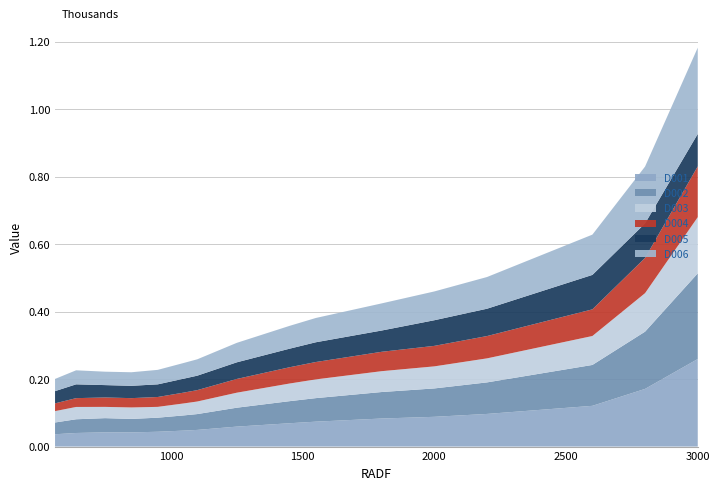

Reading left to right, extract all data points from this chart.

D001: 560=0.0	640=0.0	750=0.0	850=0.0	950=0.0	1050=0.0	1100=0.0	1250=0.1	1450=0.1	1550=0.1	1800=0.1	2000=0.1	2200=0.1	2600=0.1	2800=0.2	3000=0.3
D002: 560=0.0	640=0.0	750=0.0	850=0.0	950=0.0	1050=0.0	1100=0.0	1250=0.1	1450=0.1	1550=0.1	1800=0.1	2000=0.1	2200=0.1	2600=0.1	2800=0.2	3000=0.3
D003: 560=0.0	640=0.0	750=0.0	850=0.0	950=0.0	1050=0.0	1100=0.0	1250=0.0	1450=0.1	1550=0.1	1800=0.1	2000=0.1	2200=0.1	2600=0.1	2800=0.1	3000=0.2
D004: 560=0.0	640=0.0	750=0.0	850=0.0	950=0.0	1050=0.0	1100=0.0	1250=0.0	1450=0.0	1550=0.1	1800=0.1	2000=0.1	2200=0.1	2600=0.1	2800=0.1	3000=0.2
D005: 560=0.0	640=0.0	750=0.0	850=0.0	950=0.0	1050=0.0	1100=0.0	1250=0.0	1450=0.1	1550=0.1	1800=0.1	2000=0.1	2200=0.1	2600=0.1	2800=0.1	3000=0.1
D006: 560=0.0	640=0.0	750=0.0	850=0.0	950=0.0	1050=0.0	1100=0.0	1250=0.1	1450=0.1	1550=0.1	1800=0.1	2000=0.1	2200=0.1	2600=0.1	2800=0.2	3000=0.3